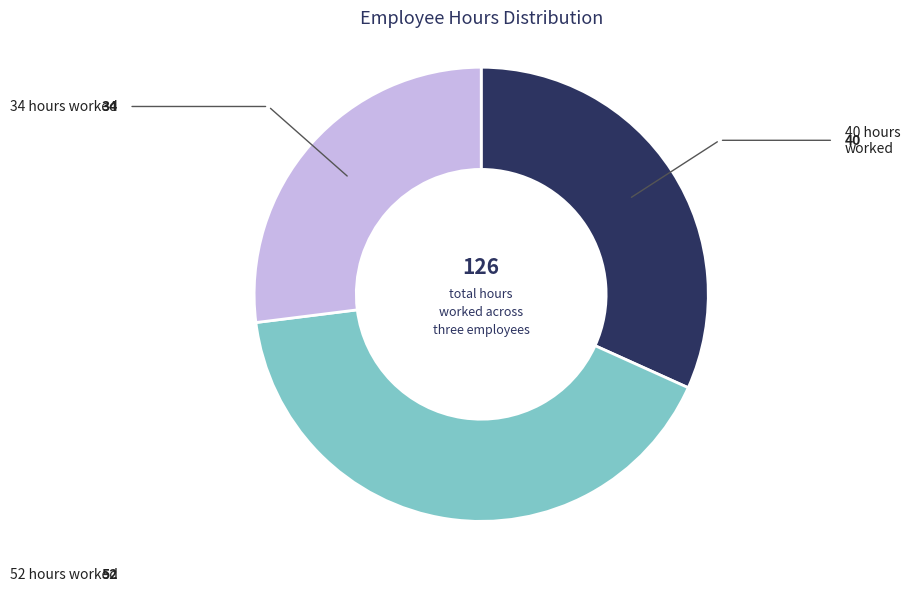

Does any single category account for the majority?

No